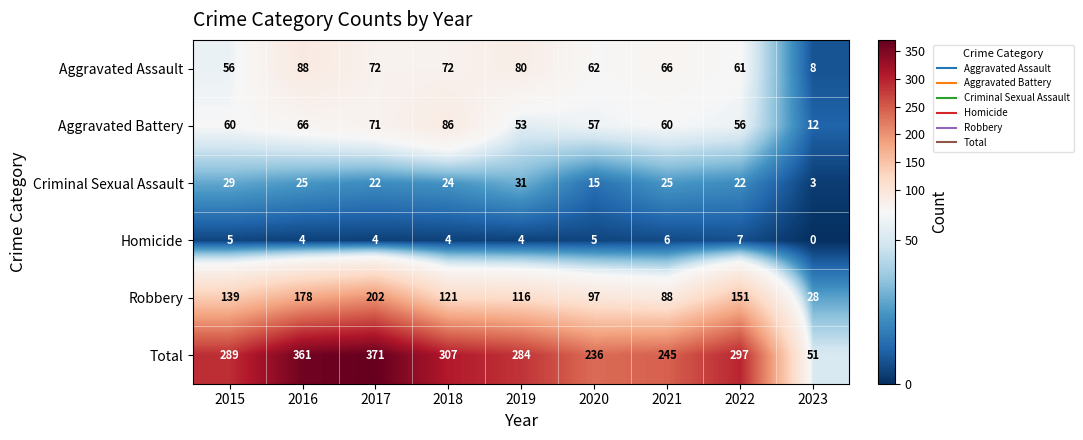

Count the Homicide values in the range 4 to 5.

6